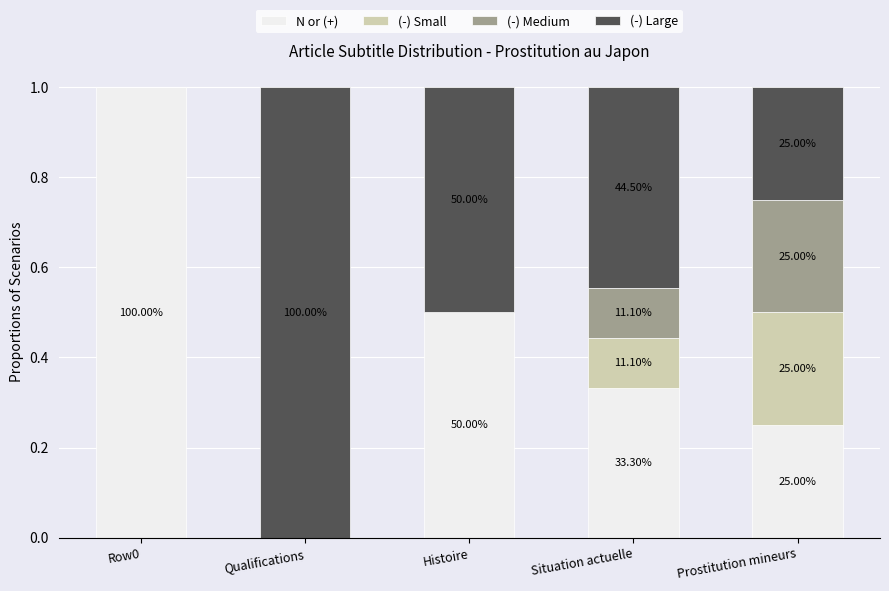

What is the difference between the (-) Large values at Row0 and Qualifications?

1.0